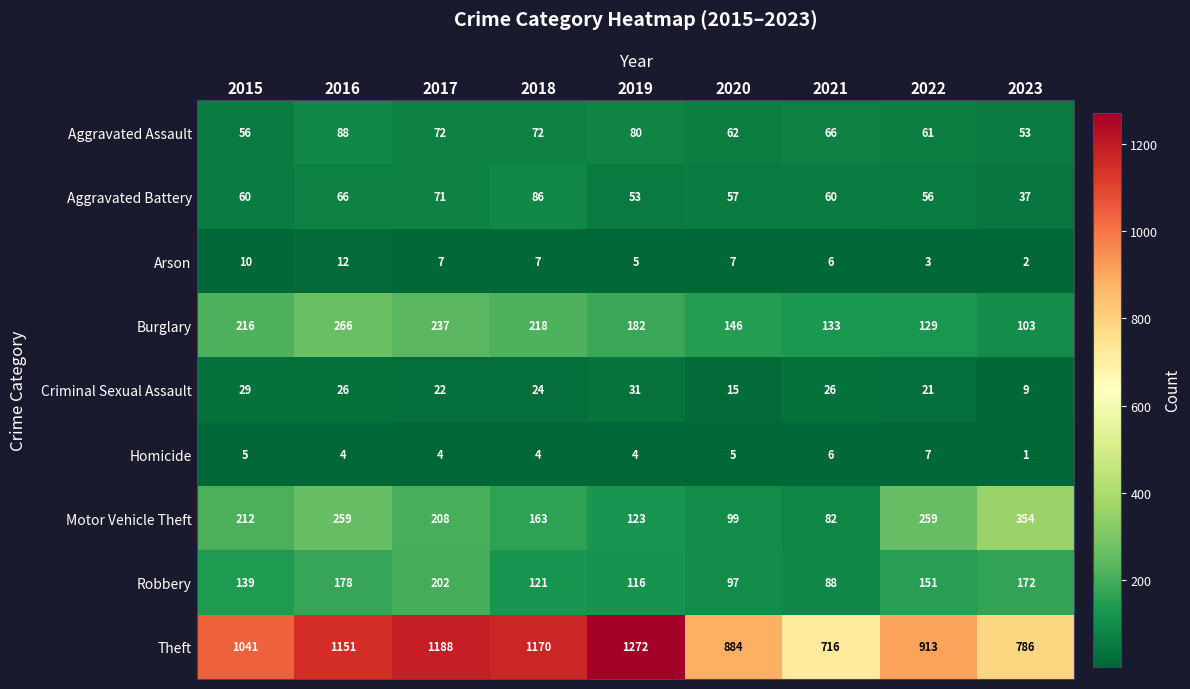

Which series has the largest total across all categories?

Theft